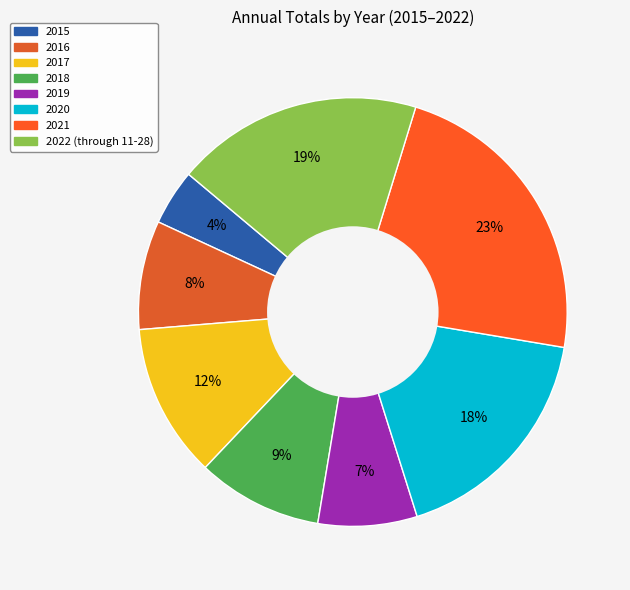

Is it true that 2017 is 26% of the pie?

False